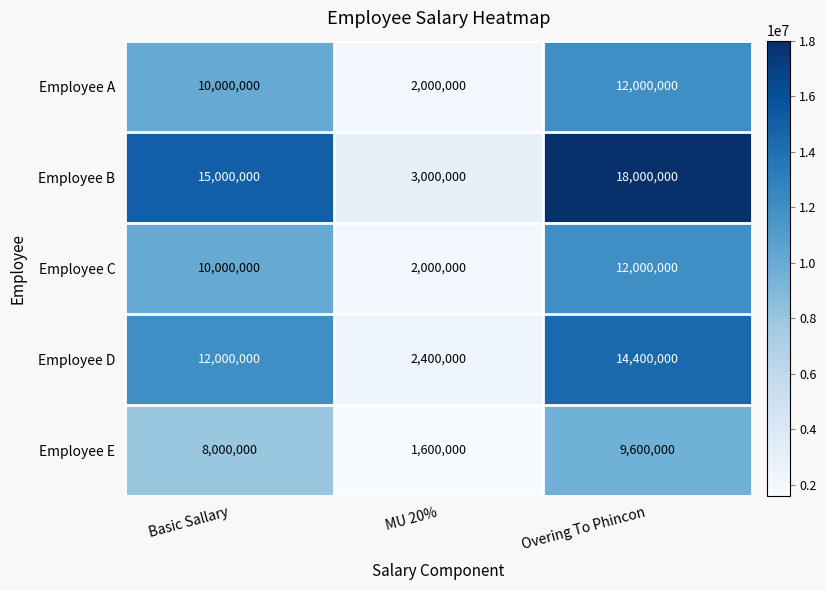

What is the maximum value shown in the chart?

18000000